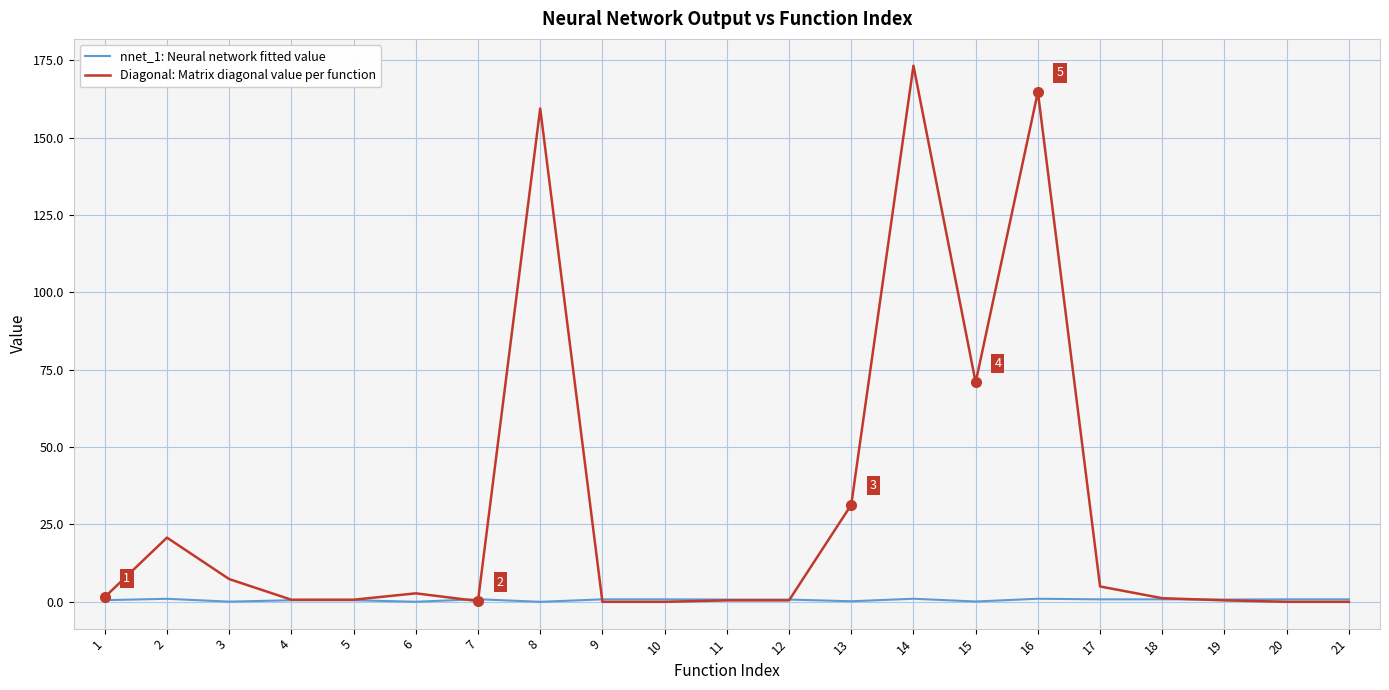

Which series has the largest total across all categories?

Diagonal: Matrix diagonal value per function